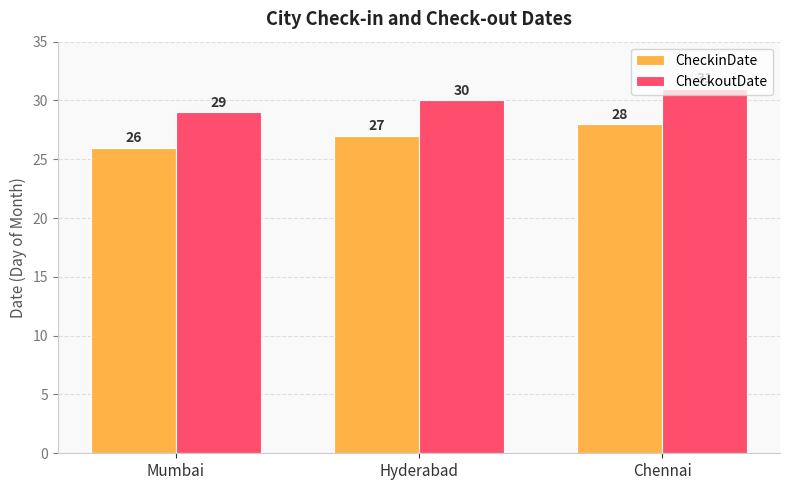

Reading right to left, what are all the values shown in this chart?

CheckinDate: 28	27	26
CheckoutDate: 31	30	29